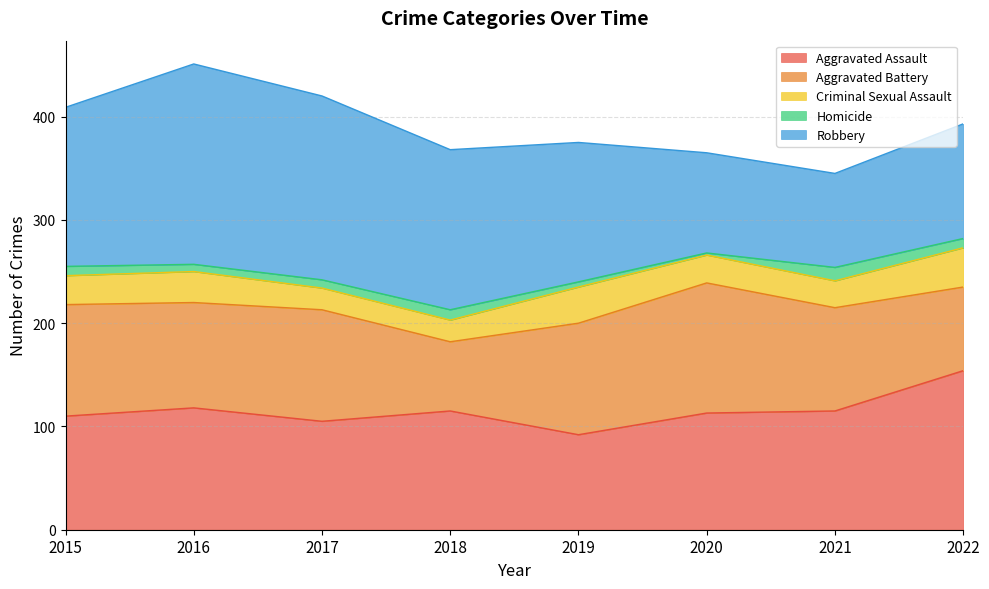

How many lines are shown in the chart?

5